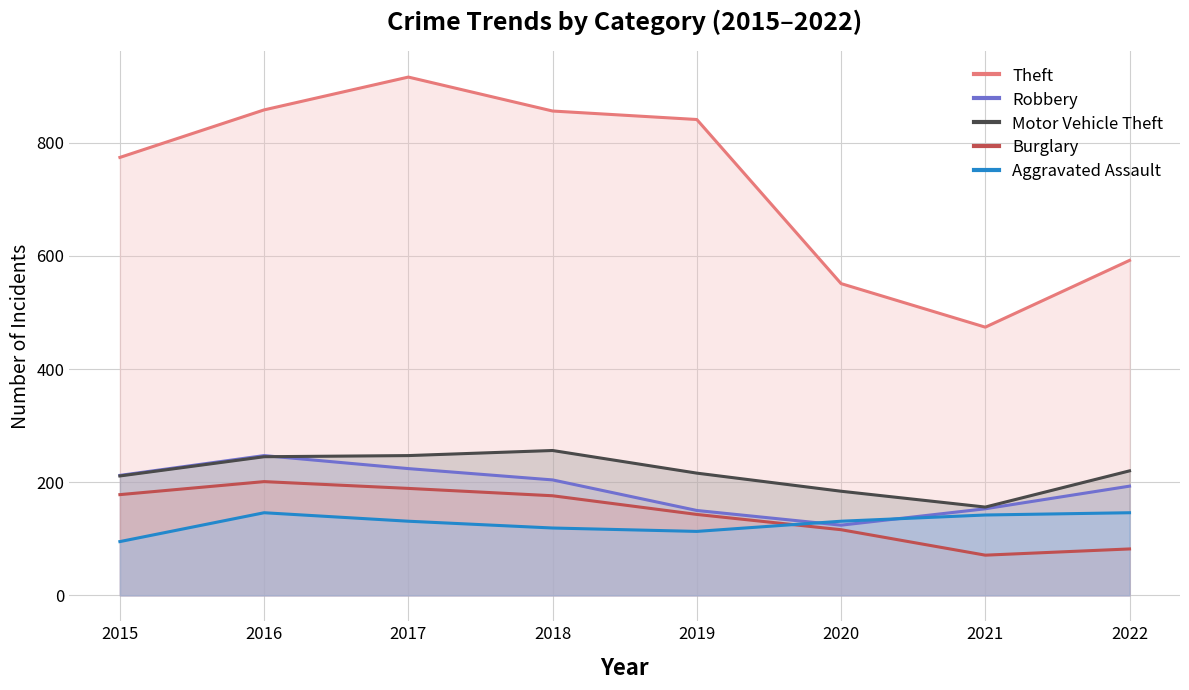

Reading left to right, extract all data points from this chart.

Theft: 774	858	916	856	841	551	474	592
Robbery: 212	247	224	204	150	124	153	193
Motor Vehicle Theft: 211	245	247	256	216	184	156	220
Burglary: 178	201	189	176	143	116	71	82
Aggravated Assault: 95	146	131	119	113	131	142	146